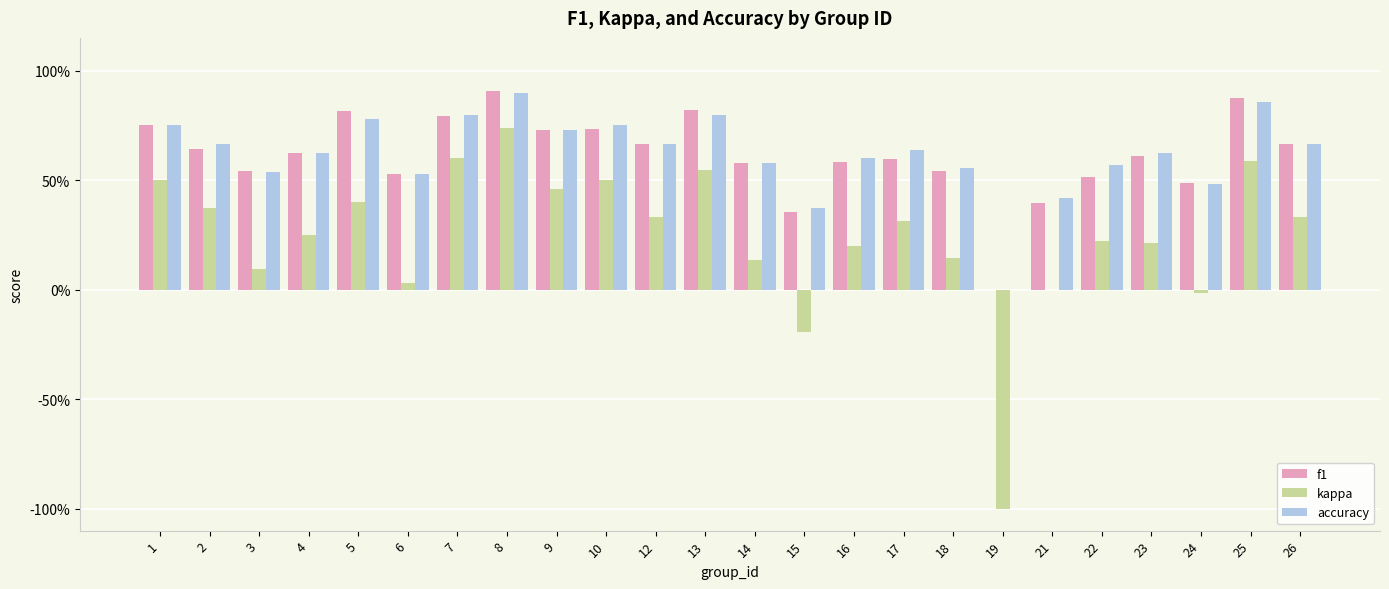

Does the chart contain stacked bars?

No